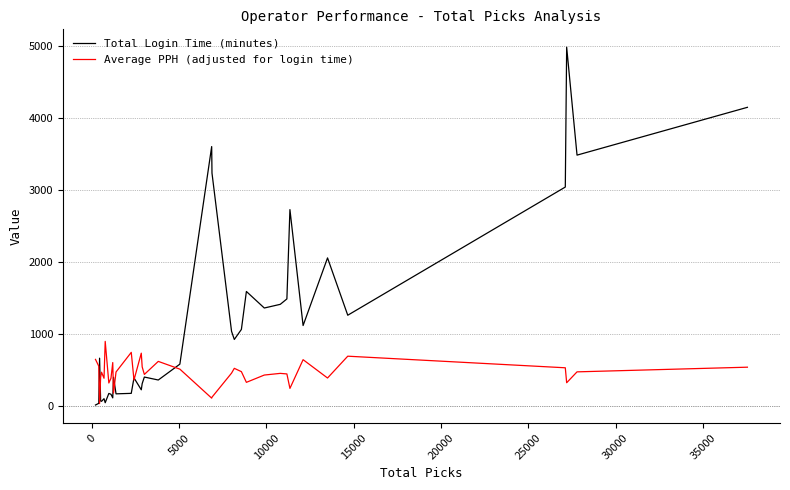

Does the chart have visible grid lines?

Yes